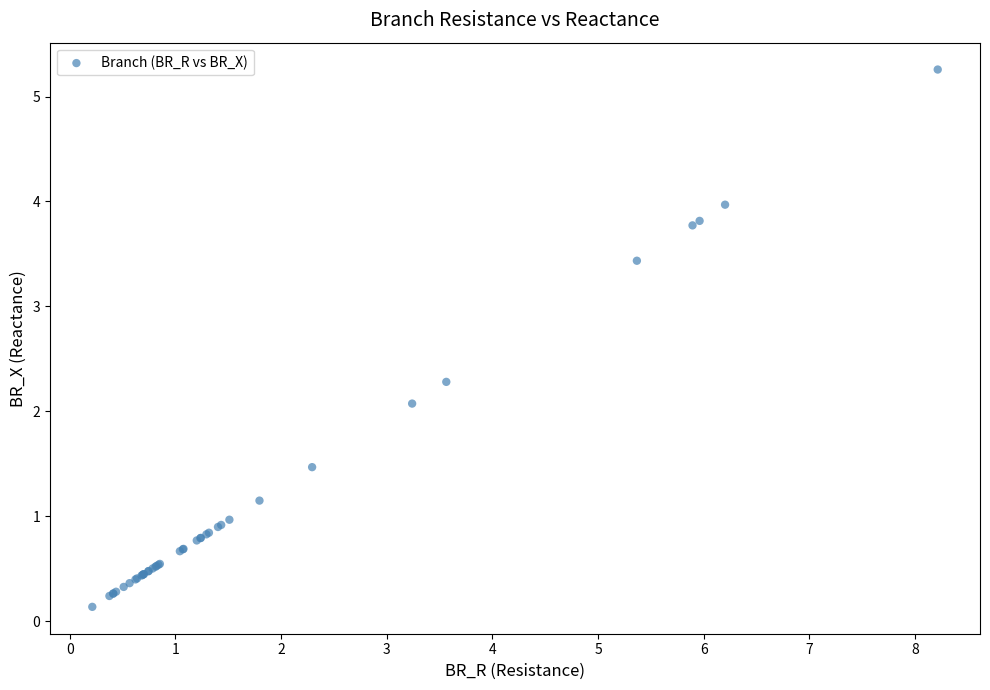

What Y value in the scatter plot is closest to 2?

2.1